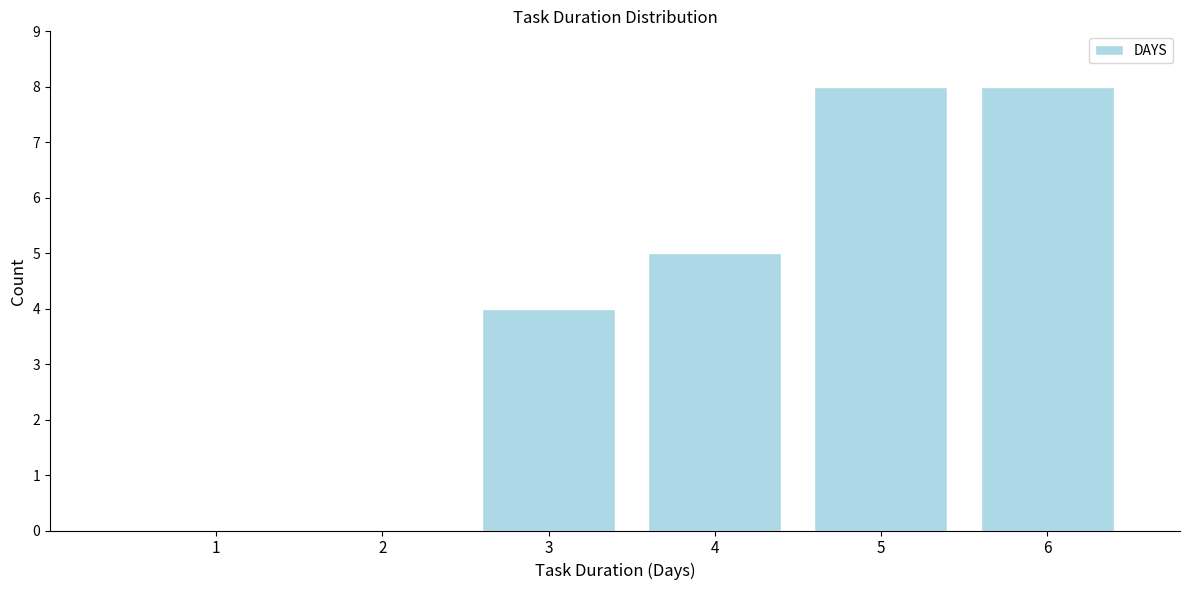

Reading left to right, list all the values displayed in this chart.

1=0	2=0	3=4	4=5	5=8	6=8